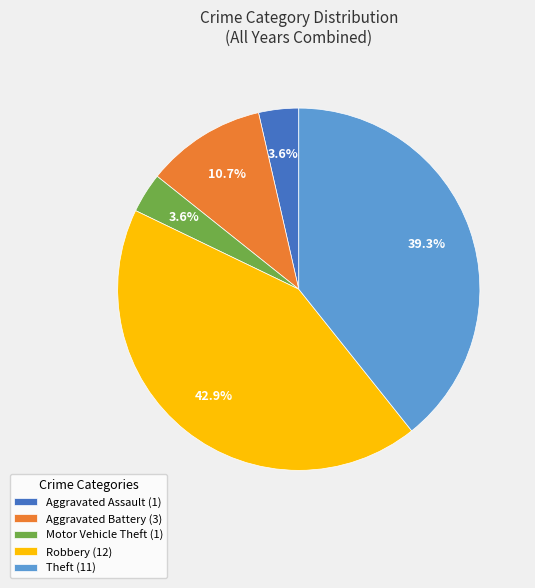

Which slice is the largest?

Robbery (12)